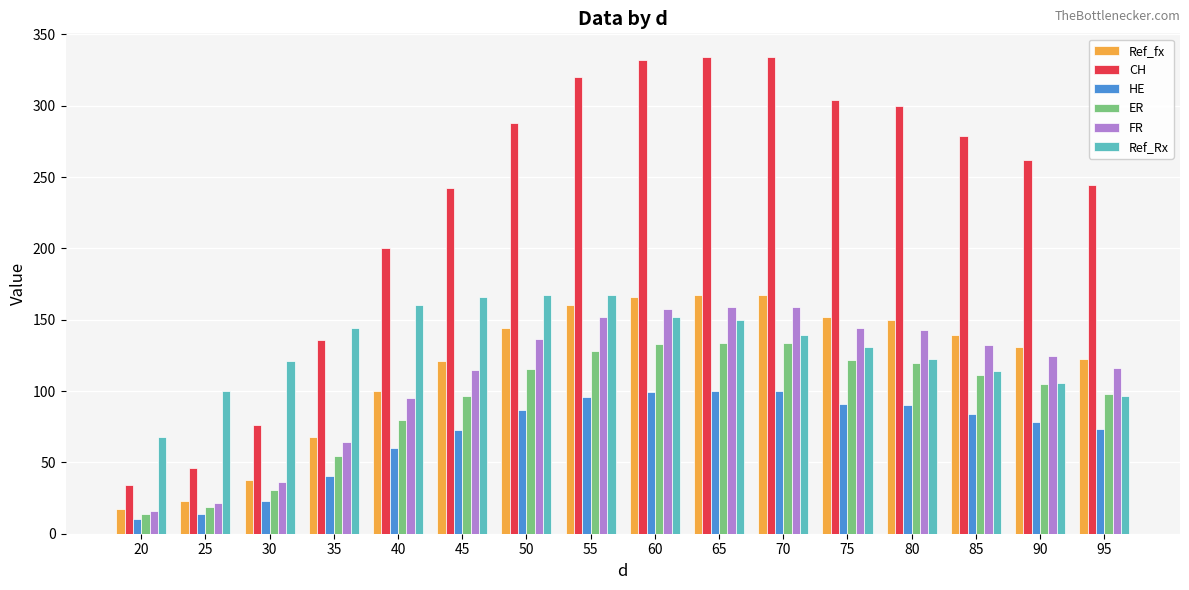

The ER series shows 170.9 at 95. True or false?

False